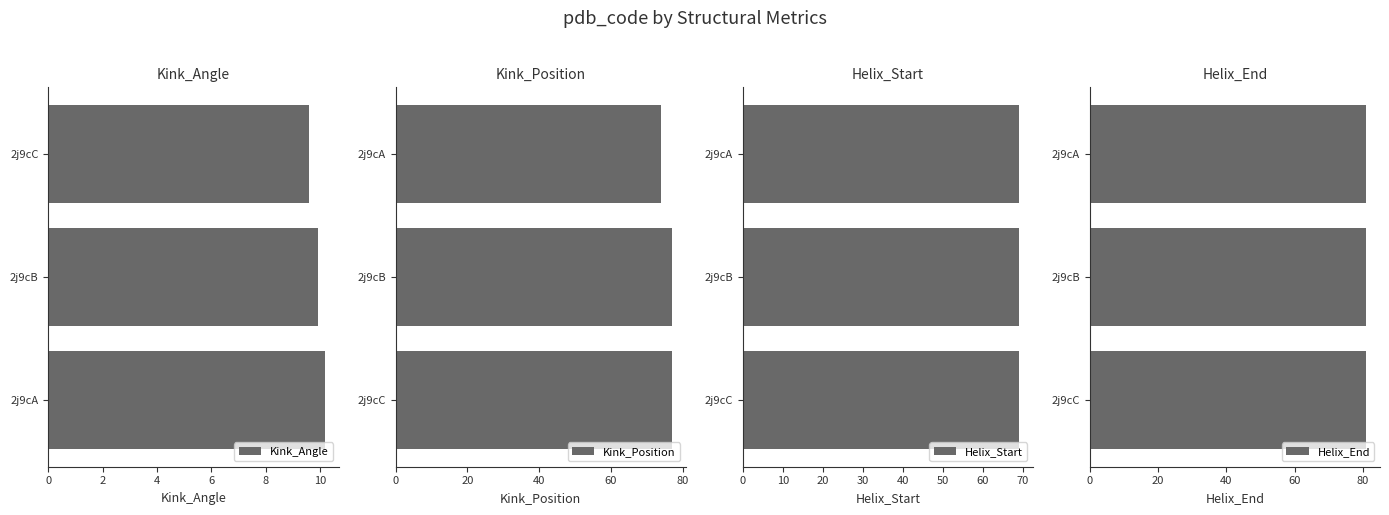

What is the greatest value displayed?

77.0